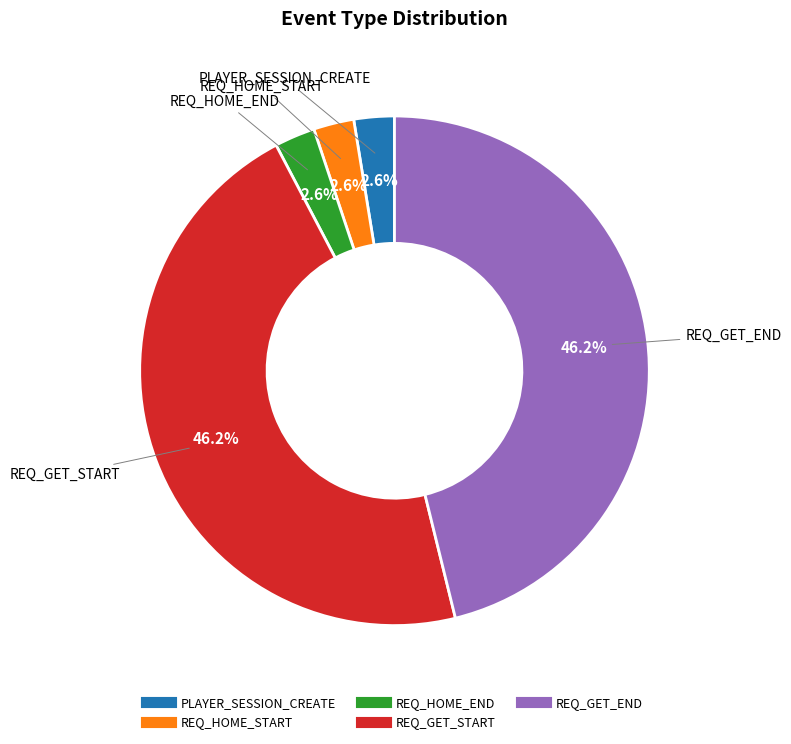

What is the ratio of the value at PLAYER_SESSION_CREATE to the value at REQ_HOME_START?

1.0